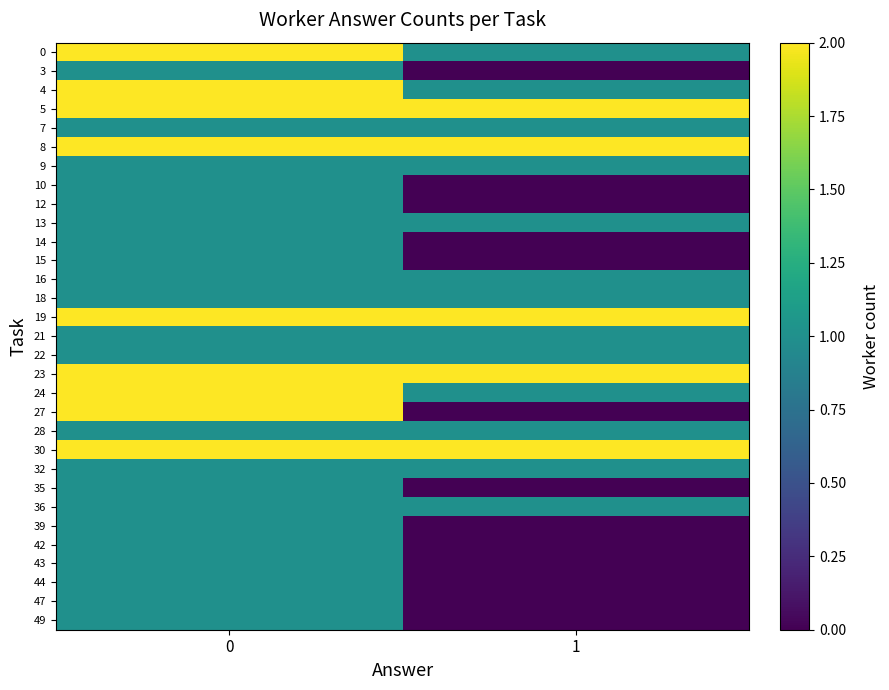

Reading left to right, list all the values displayed in this chart.

0: 0=2	1=1
3: 0=1	1=0
4: 0=2	1=1
5: 0=2	1=2
7: 0=1	1=1
8: 0=2	1=2
9: 0=1	1=1
10: 0=1	1=0
12: 0=1	1=0
13: 0=1	1=1
14: 0=1	1=0
15: 0=1	1=0
16: 0=1	1=1
18: 0=1	1=1
19: 0=2	1=2
21: 0=1	1=1
22: 0=1	1=1
23: 0=2	1=2
24: 0=2	1=1
27: 0=2	1=0
28: 0=1	1=1
30: 0=2	1=2
32: 0=1	1=1
35: 0=1	1=0
36: 0=1	1=1
39: 0=1	1=0
42: 0=1	1=0
43: 0=1	1=0
44: 0=1	1=0
47: 0=1	1=0
49: 0=1	1=0